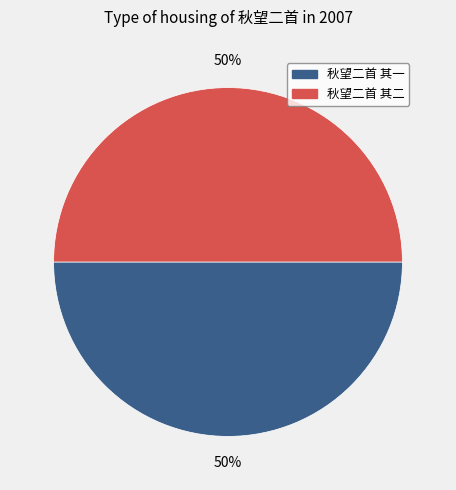

How many segments does this pie chart have?

2